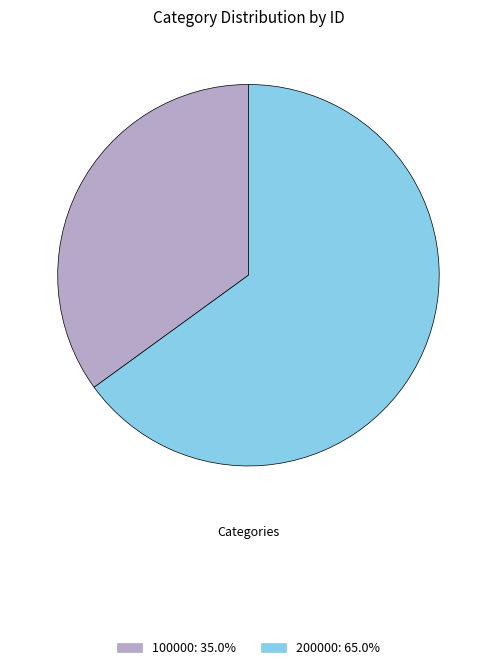

Which has a higher value, 100000 or 200000?

200000